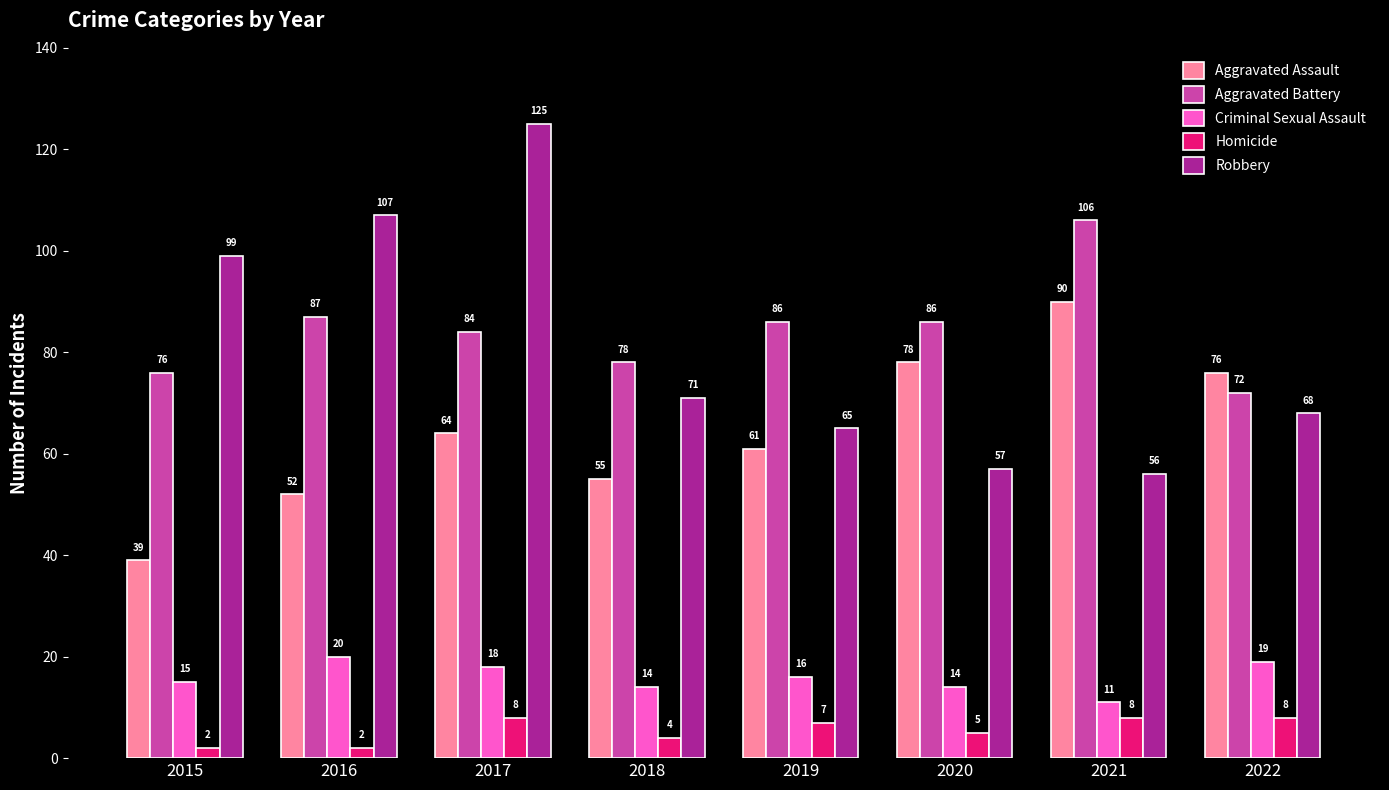

Which series has the widest spread of values?

Robbery